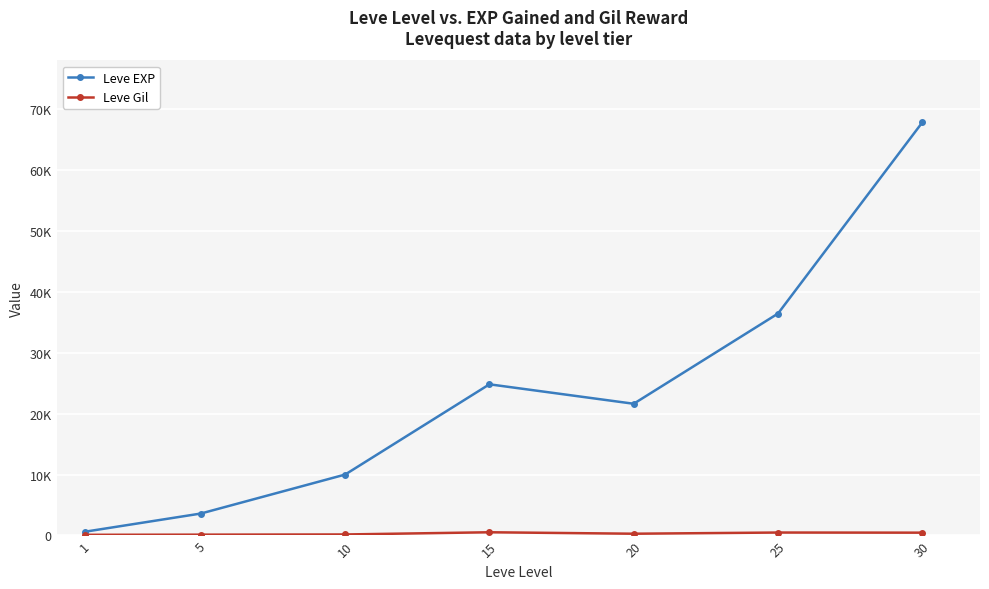

True or false: Leve EXP and Leve Gil intersect in this chart.

False